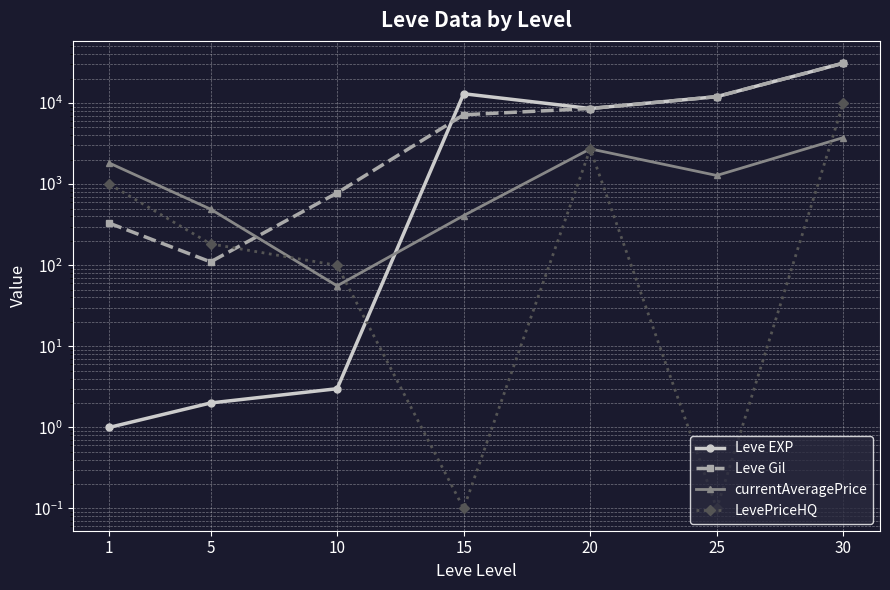

What is the difference between the second highest and second lowest values in the Leve Gil series?

11670.0